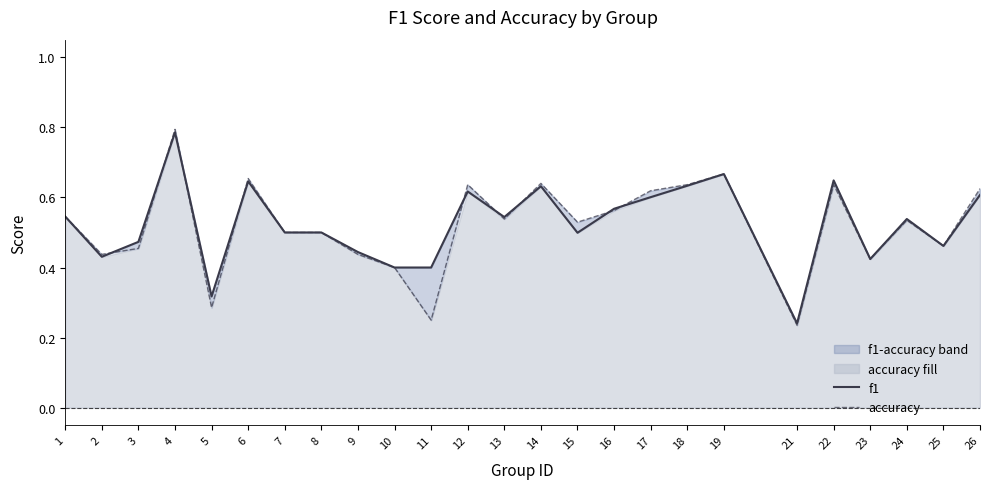

Where is f1 nearest to the value 0?

21